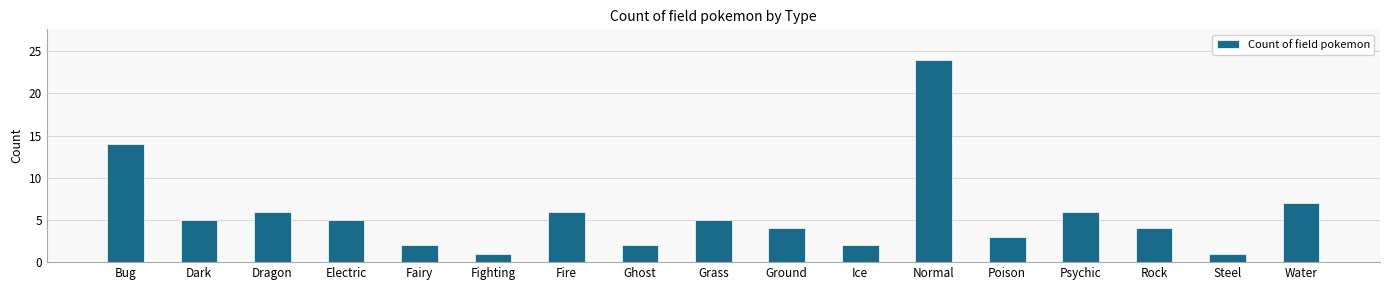

Reading left to right, transcribe all the data shown in this chart.

Bug=14	Dark=5	Dragon=6	Electric=5	Fairy=2	Fighting=1	Fire=6	Ghost=2	Grass=5	Ground=4	Ice=2	Normal=24	Poison=3	Psychic=6	Rock=4	Steel=1	Water=7